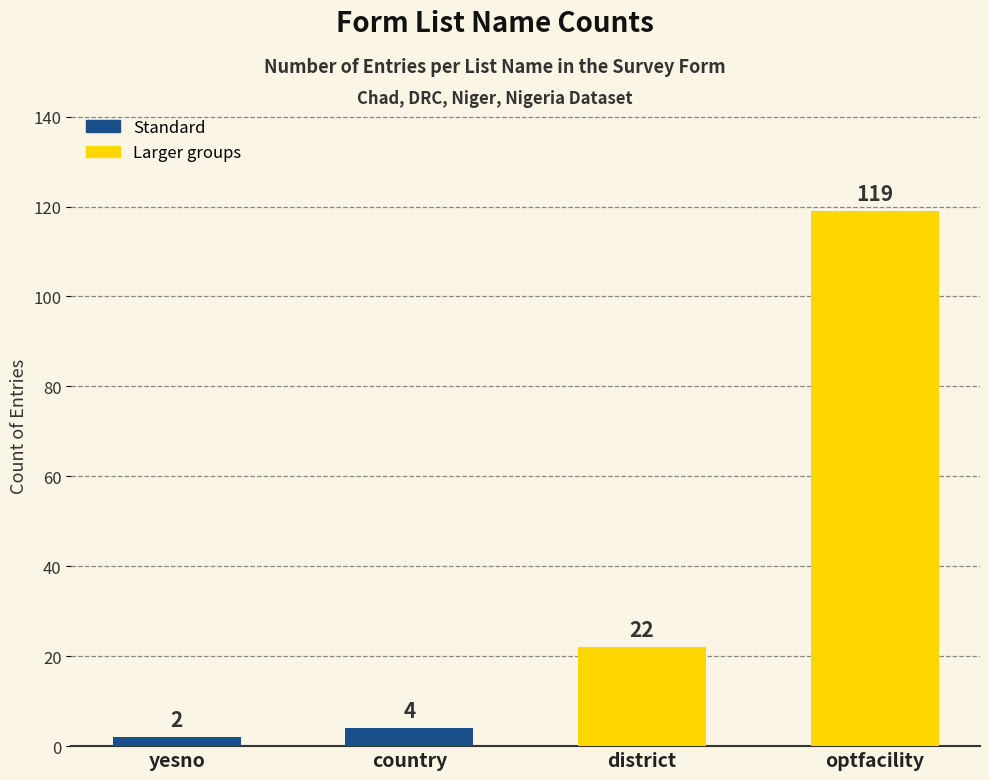

Reading left to right, list all the values displayed in this chart.

2	4	22	119